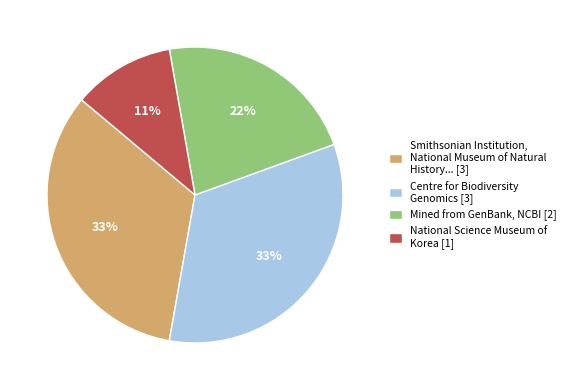

To the nearest percent, what is the difference between the largest and smallest slice percentages?

22%